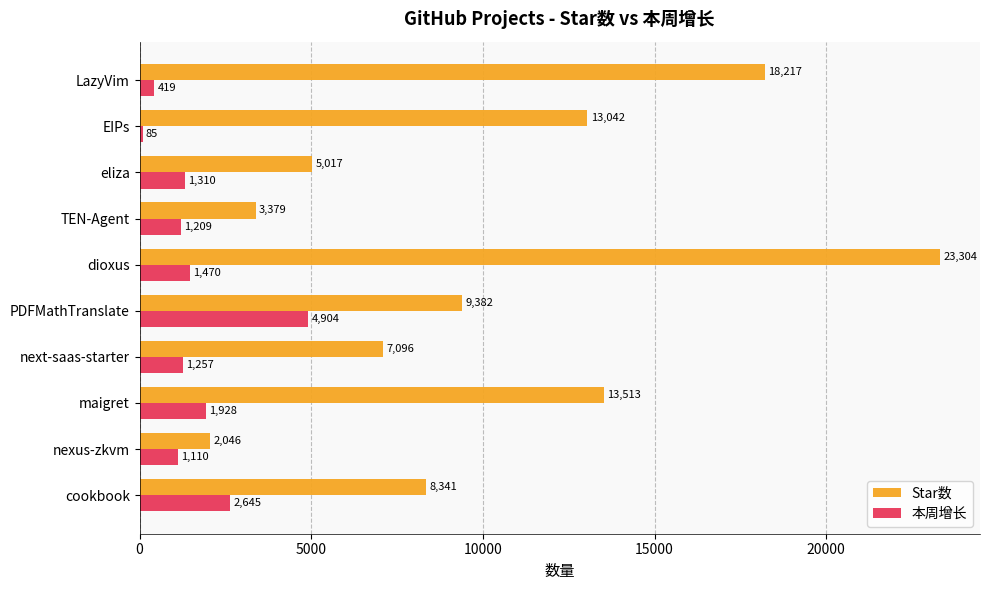

At how many categories does at least one series exceed 17355?

2